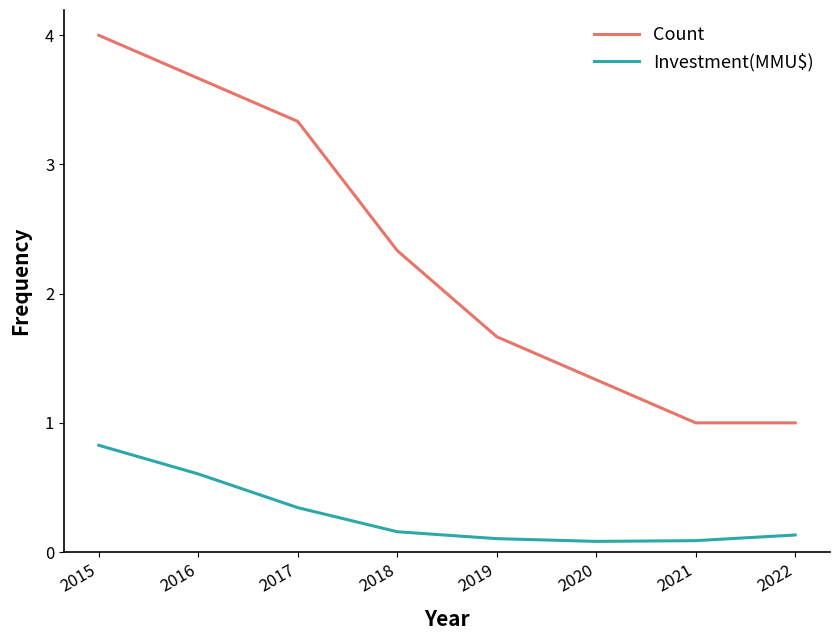

How many Count values are between 1 and 3?

5